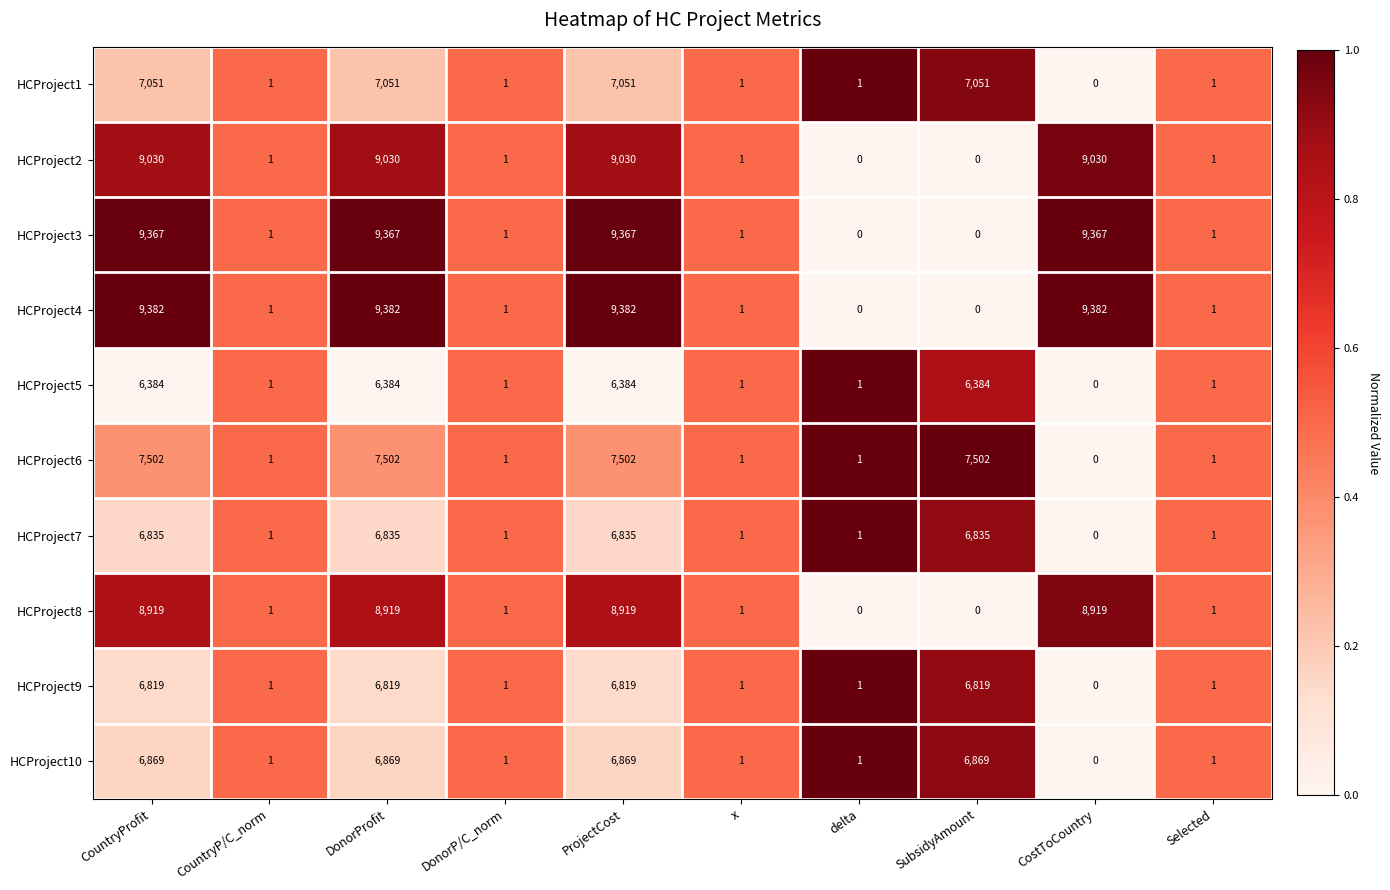

Rank the series by their maximum value, from lowest to highest.

HCProject5, HCProject9, HCProject7, HCProject10, HCProject1, HCProject6, HCProject8, HCProject2, HCProject3, HCProject4